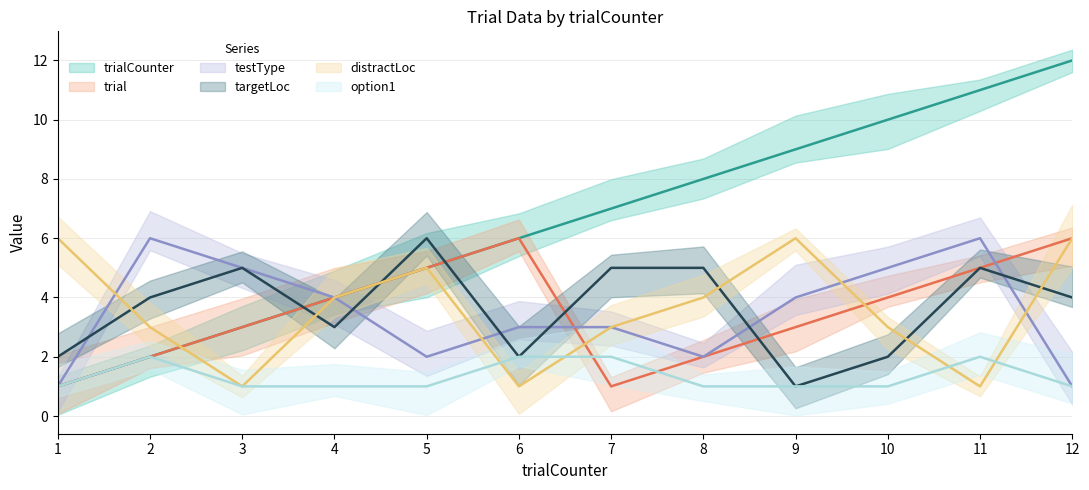

At how many categories does at least one series exceed 3?

12